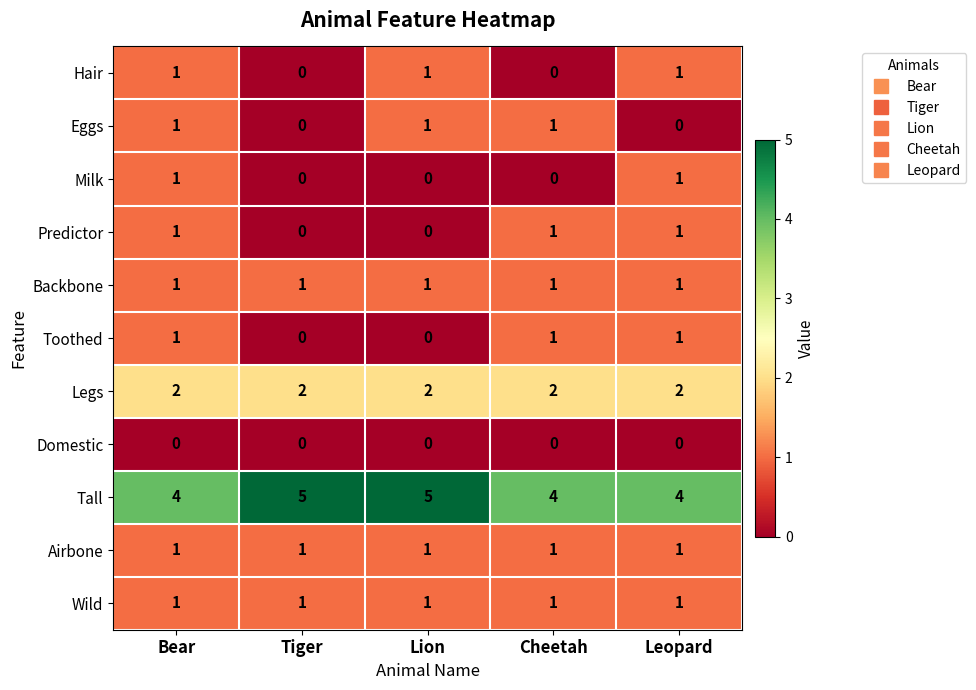

At which category is the sum across all series the highest?

Bear